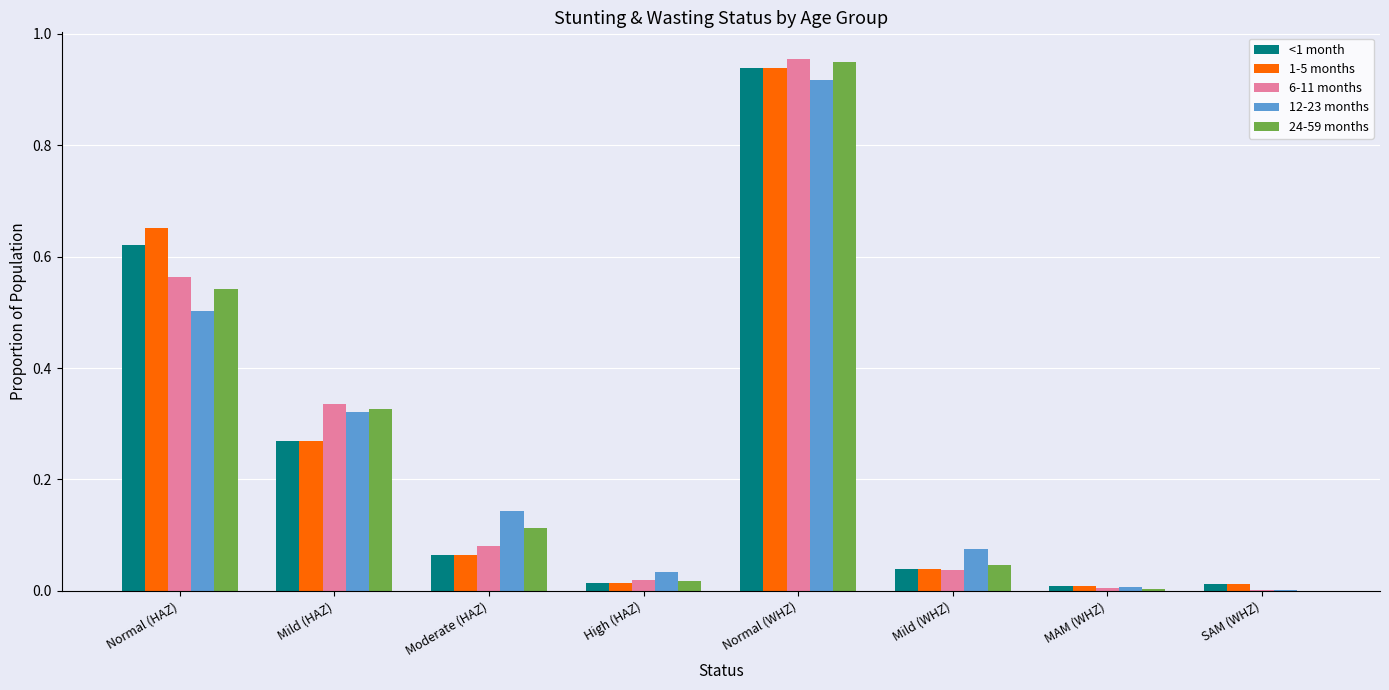

What is the sum of all 24-59 months values?

2.0